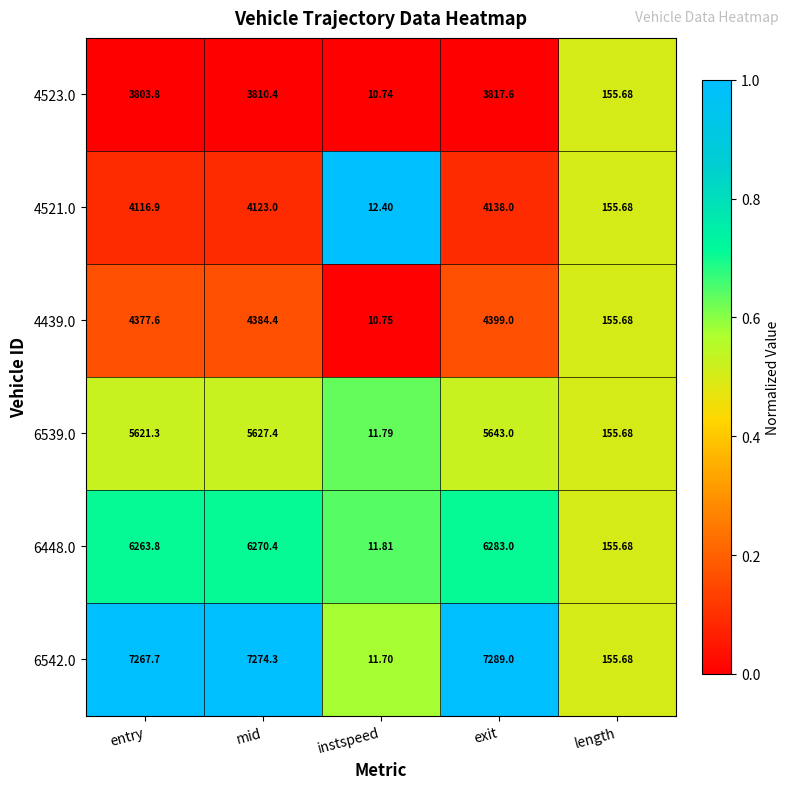

At which category does the chart reach its minimum across all series?

instspeed